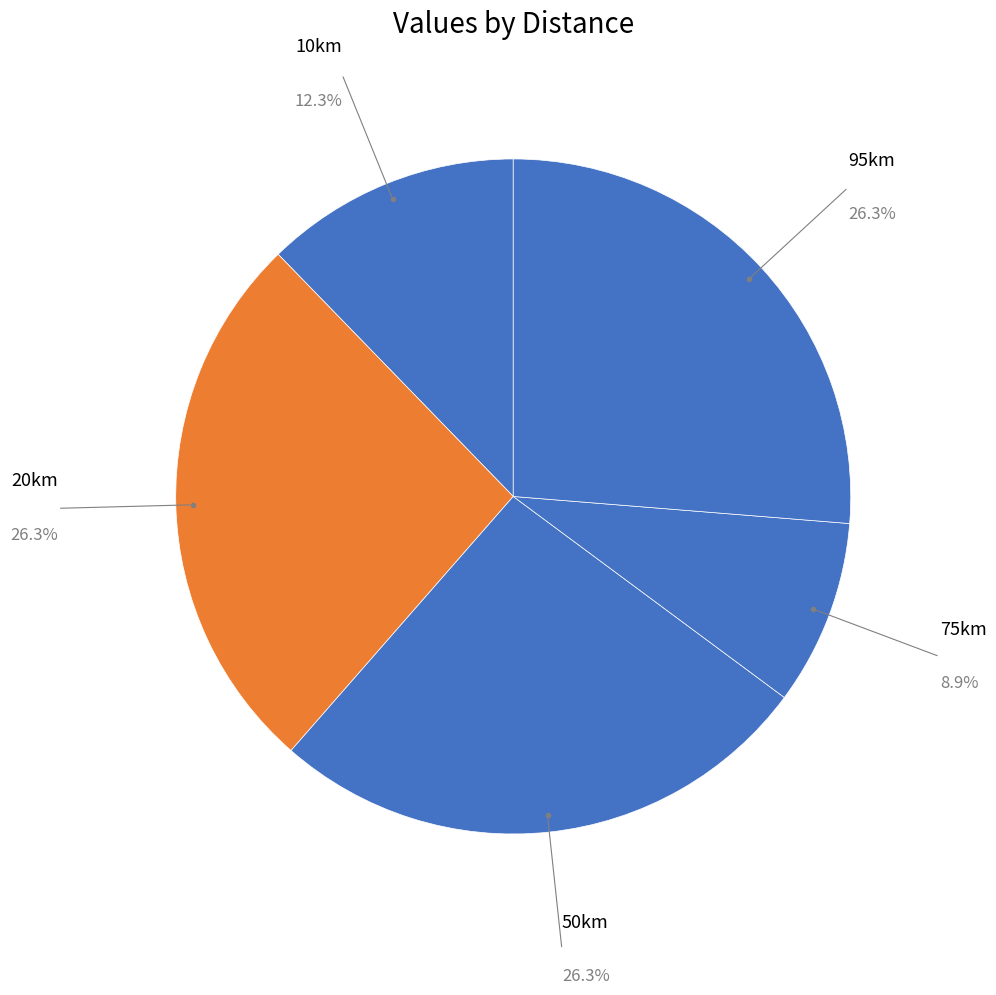

Approximately how many times larger is the value at 20km compared to 95km?

1.0